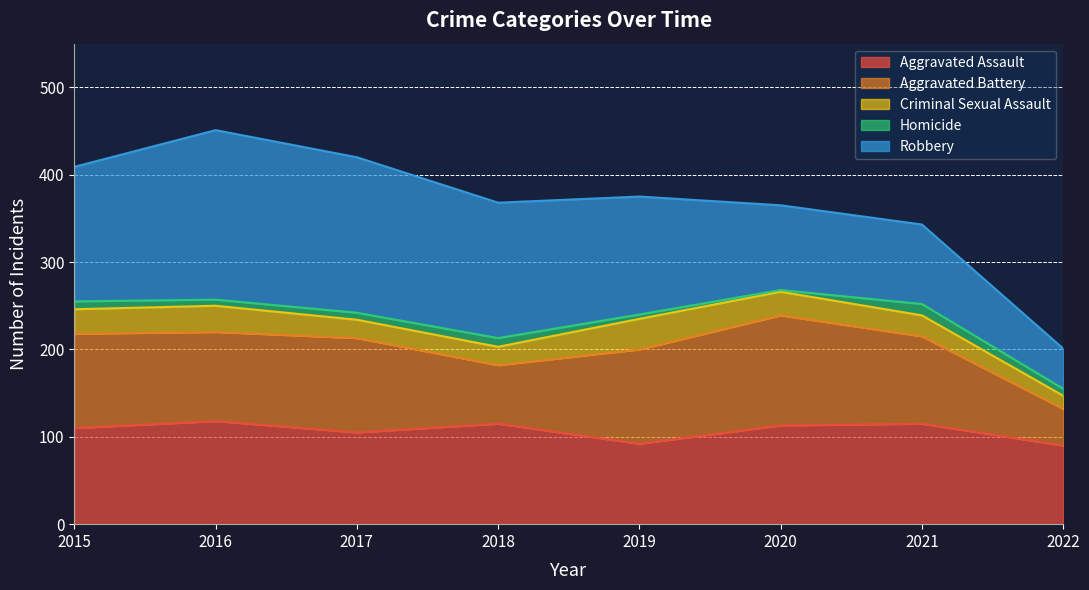

True or false: Aggravated Assault and Criminal Sexual Assault cross at least once.

False